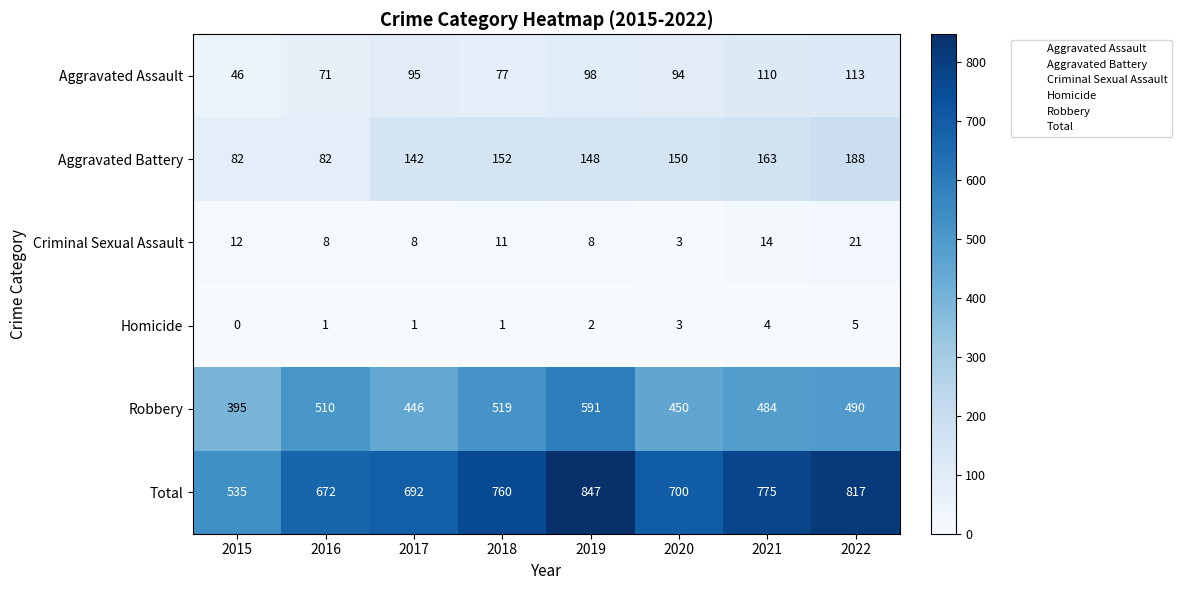

At which label is Homicide closest to 2?

2019